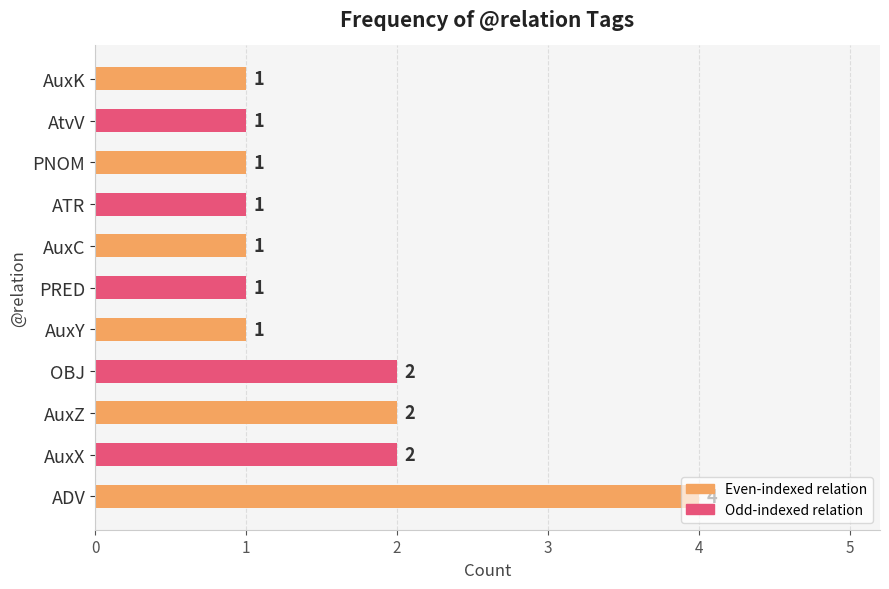

How many data points does each series have?

11